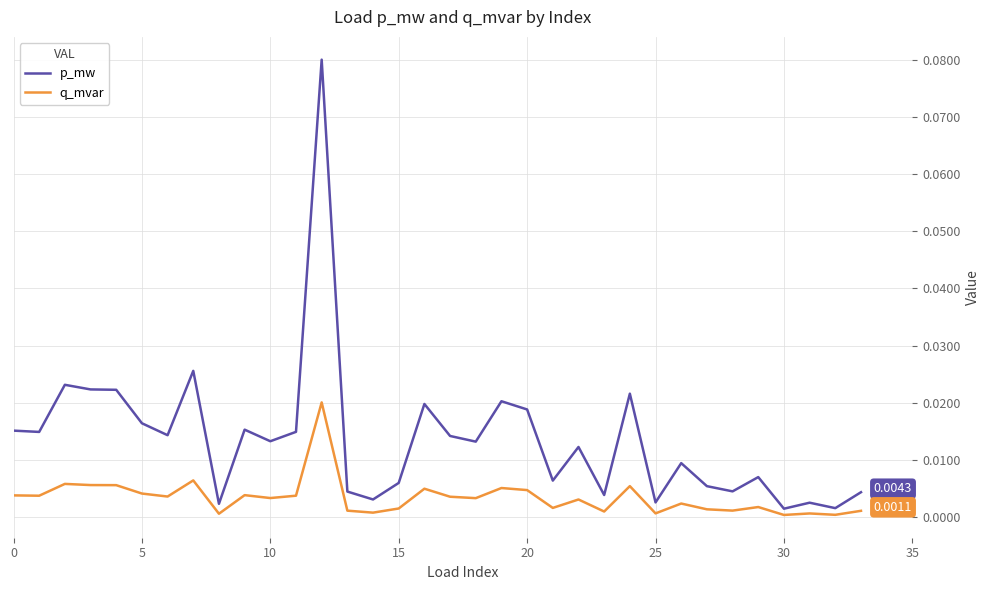

Which series has the widest spread of values?

p_mw